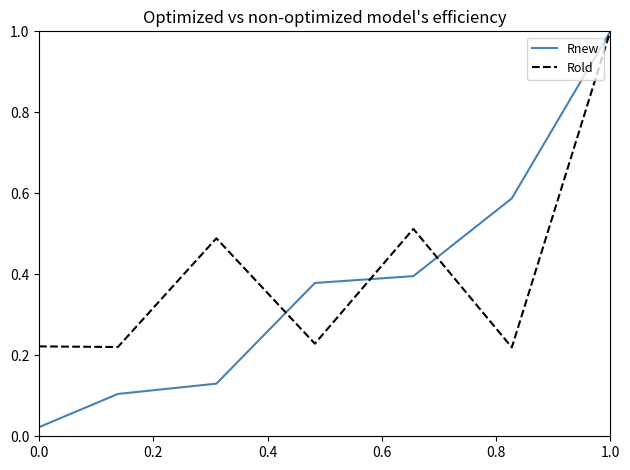

What is the highest value of the Rold series?

1.0